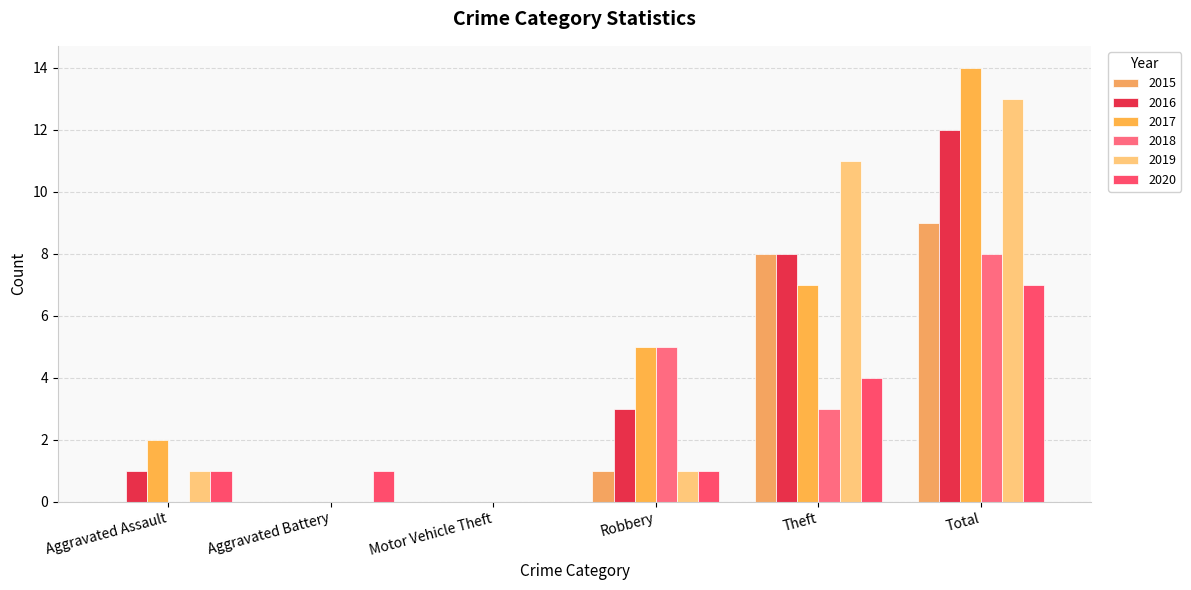

How many categories are shown in the chart?

6